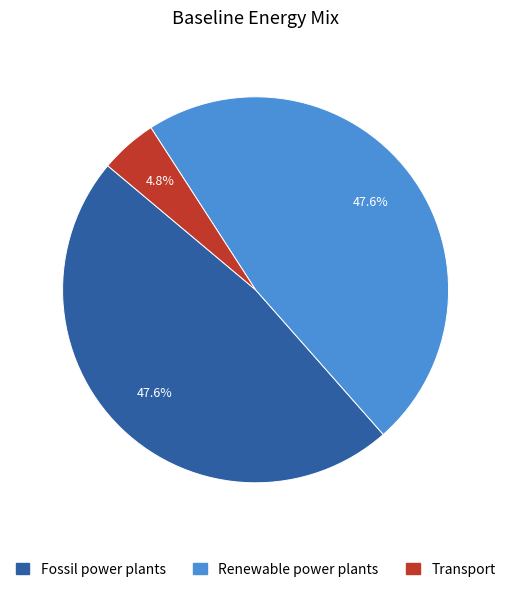

The Fossil power plants slice represents 48% of the pie. True or false?

True